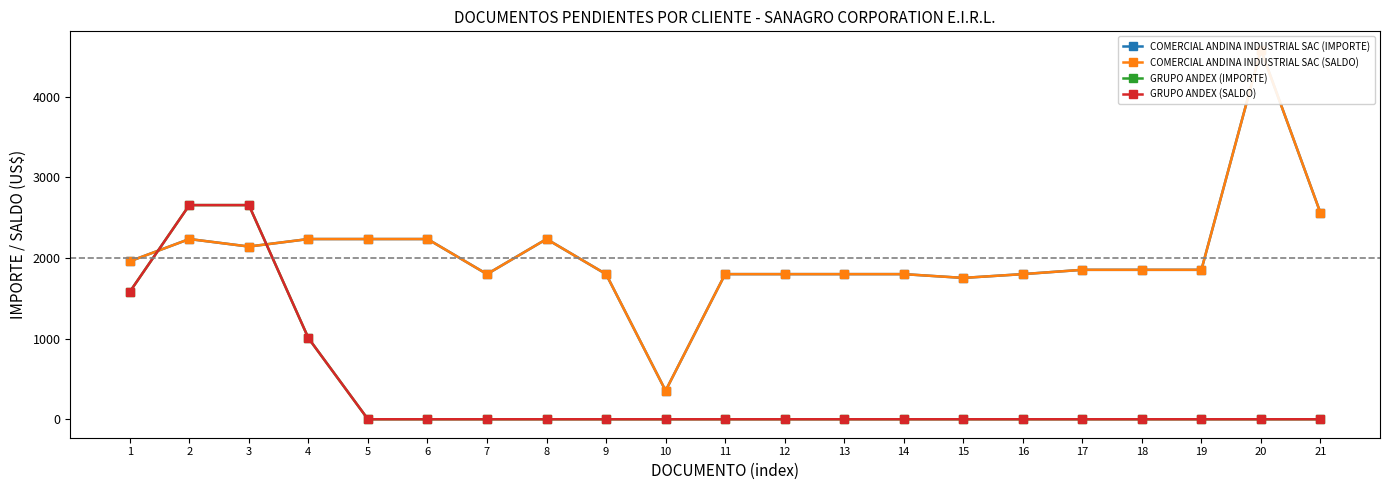

Which has a higher value, 20 or 7?

20